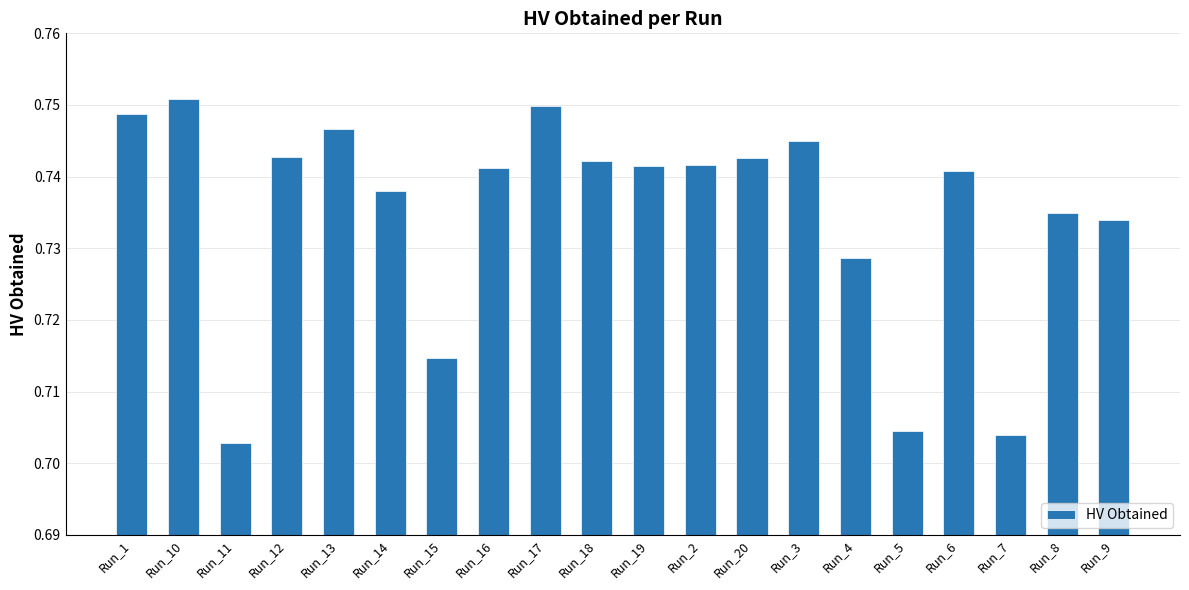

What is the label of the 20th bar from the left?

Run_9